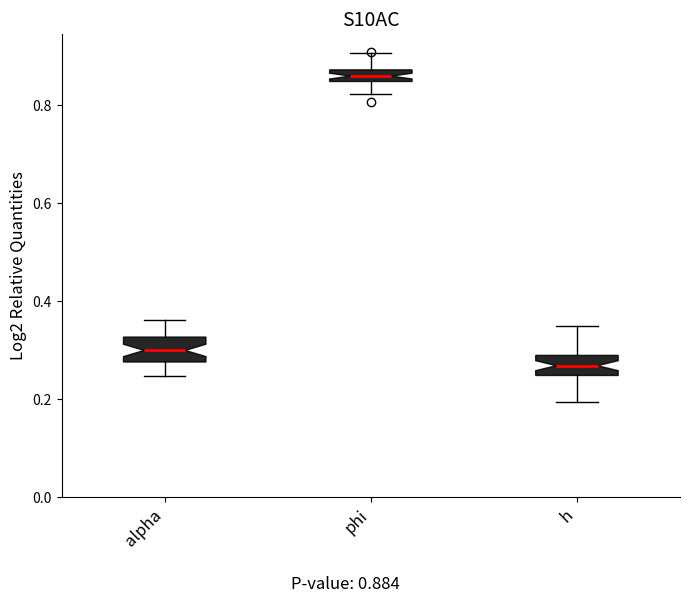

Which box has the lowest median line?

h